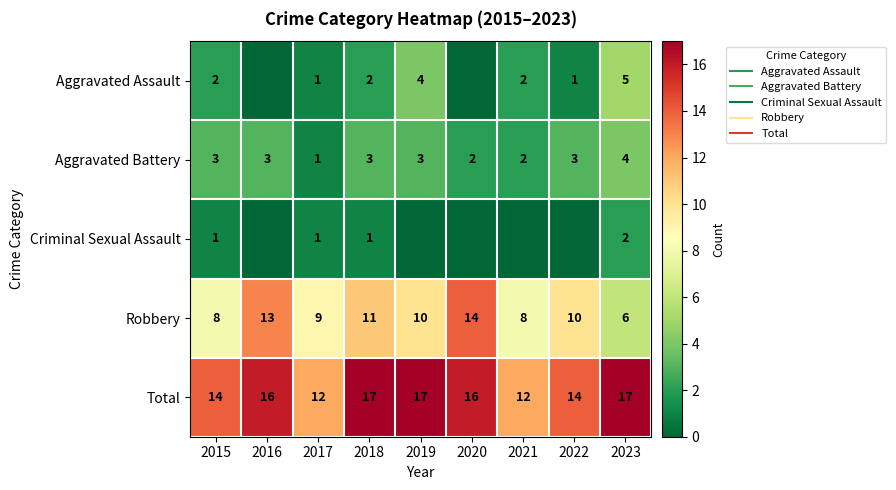

The value of Total at 2015 is 25. True or false?

False